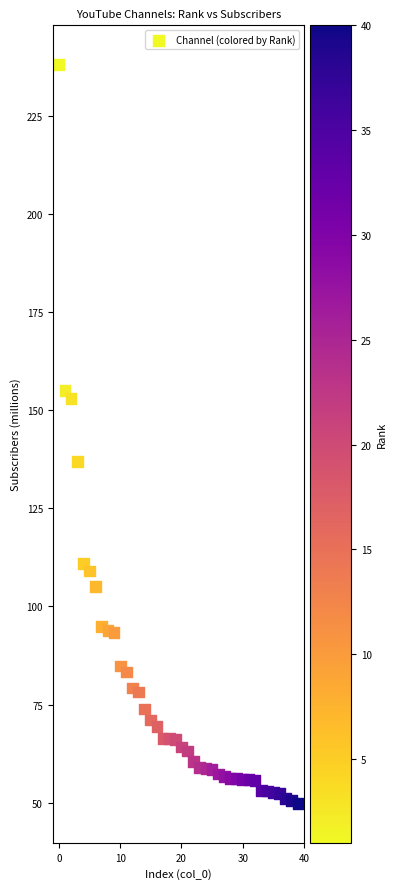

What Y value in the scatter plot is closest to 143?

137.0